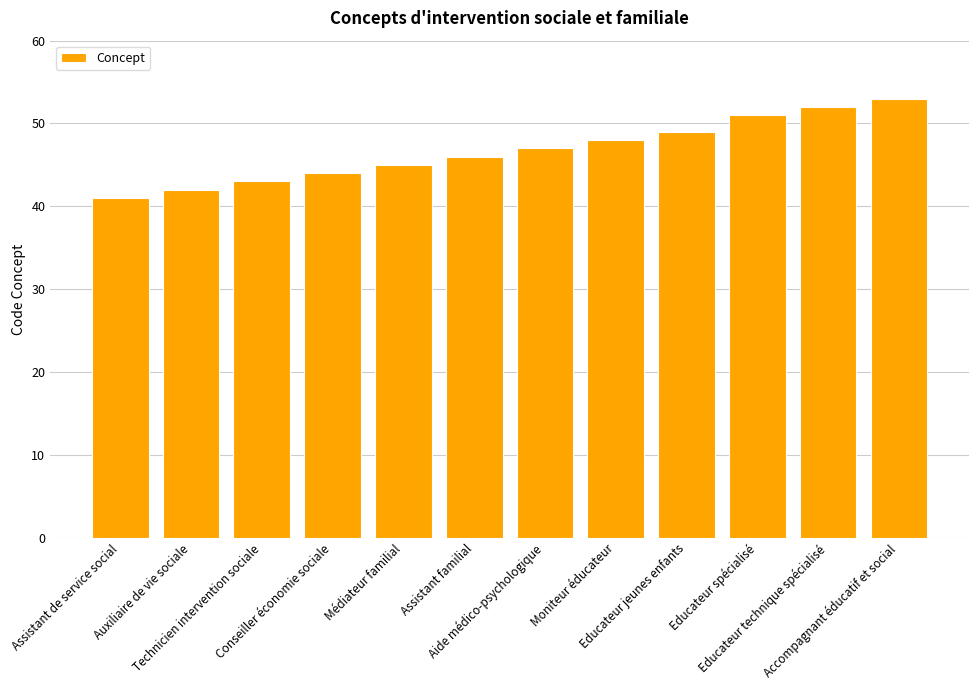

How many categories are shown in the chart?

12